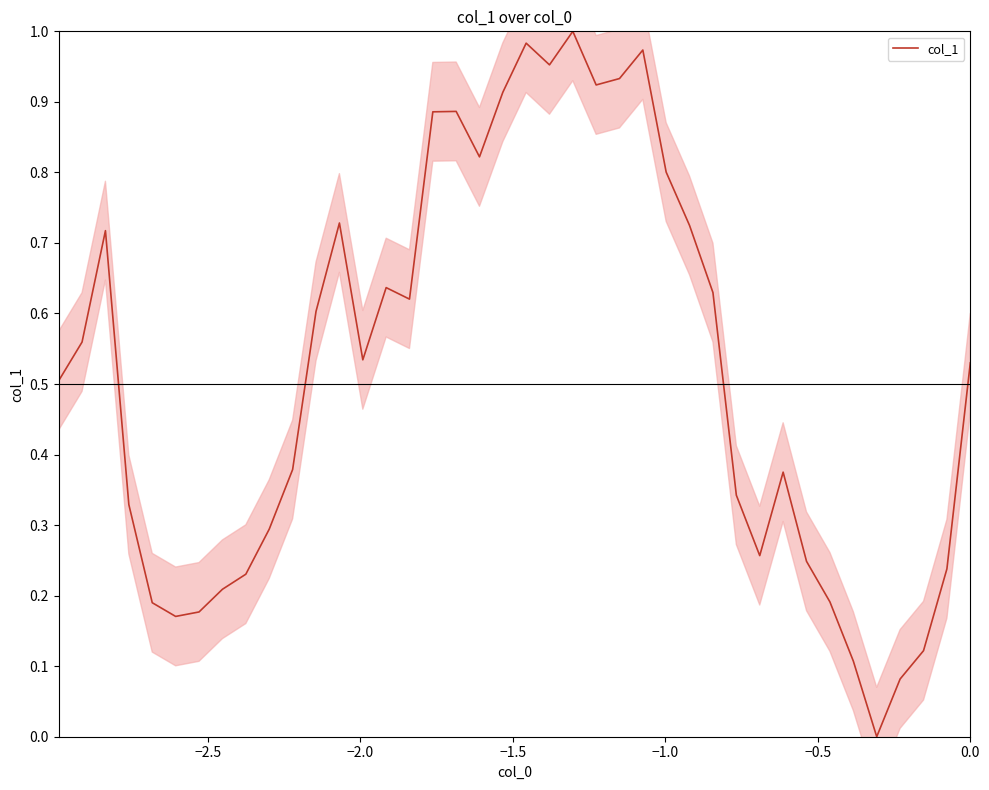

True or false: the data has more than 2 interior local peaks.

True